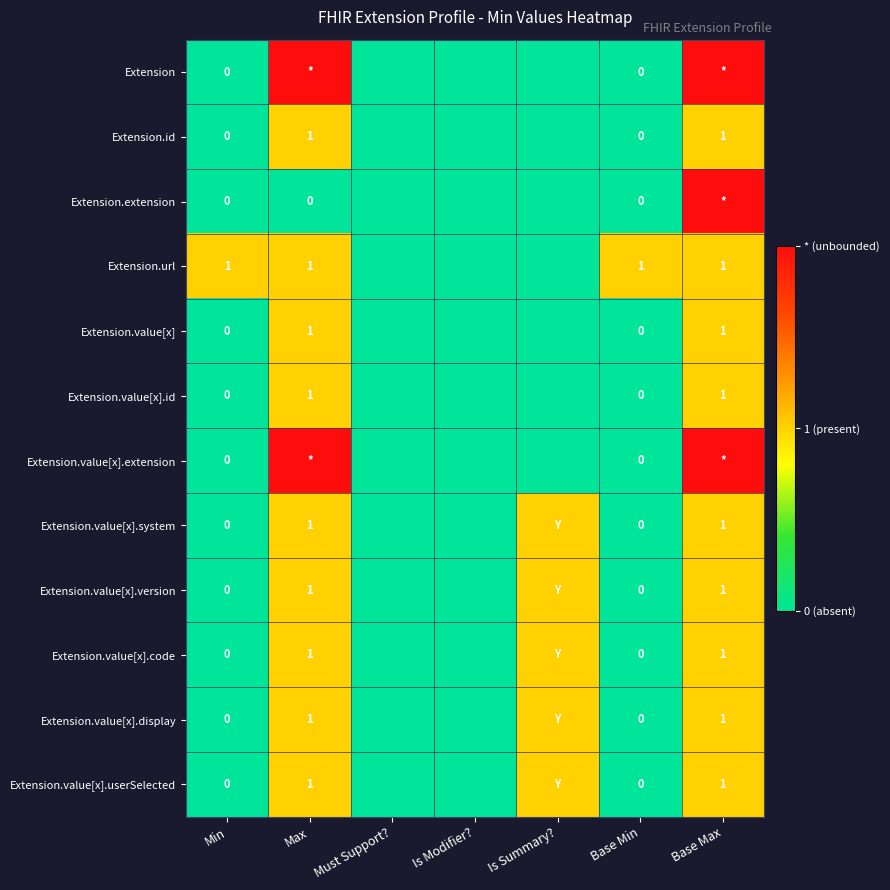

Is the value of Extension.id at Base Max greater than the value of Extension.value[x].code at Is Modifier??

Yes